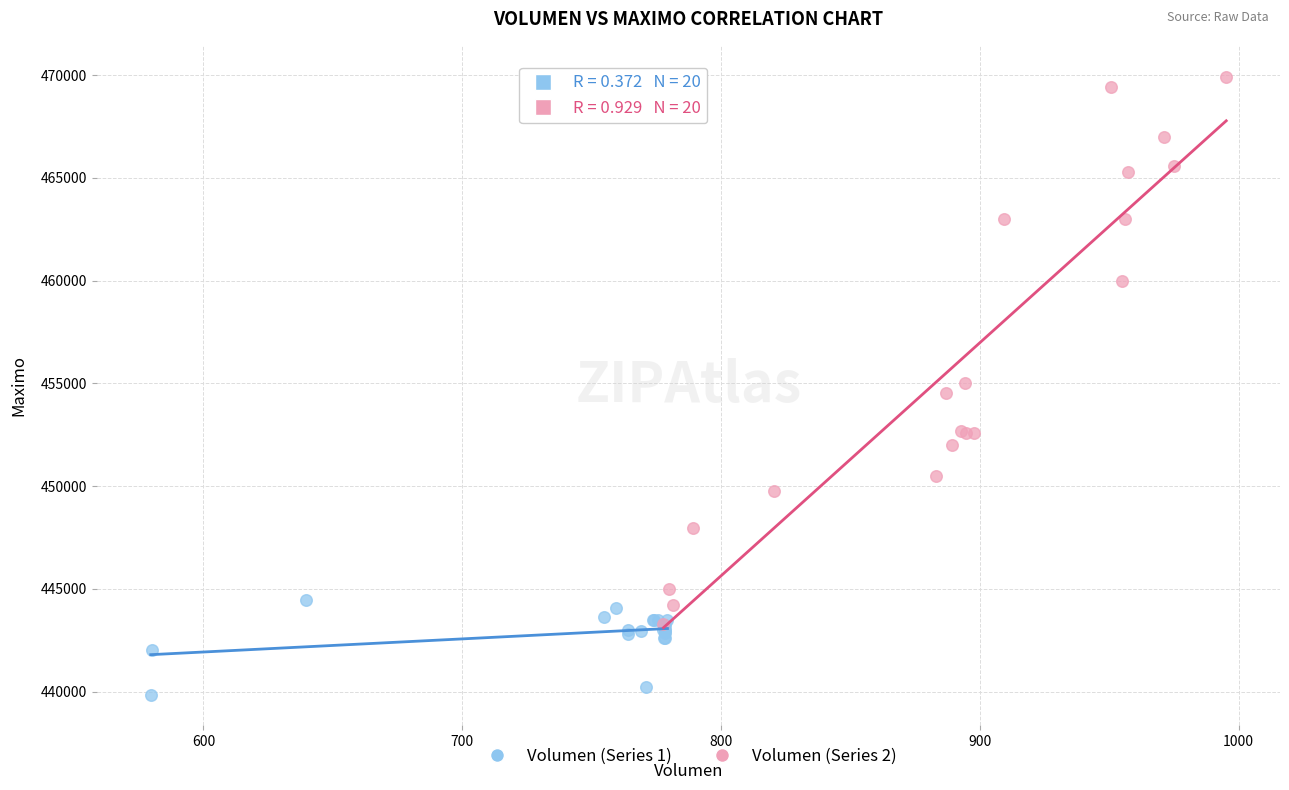

What are all the series names shown in the legend?

Volumen (Series 1), Volumen (Series 2)